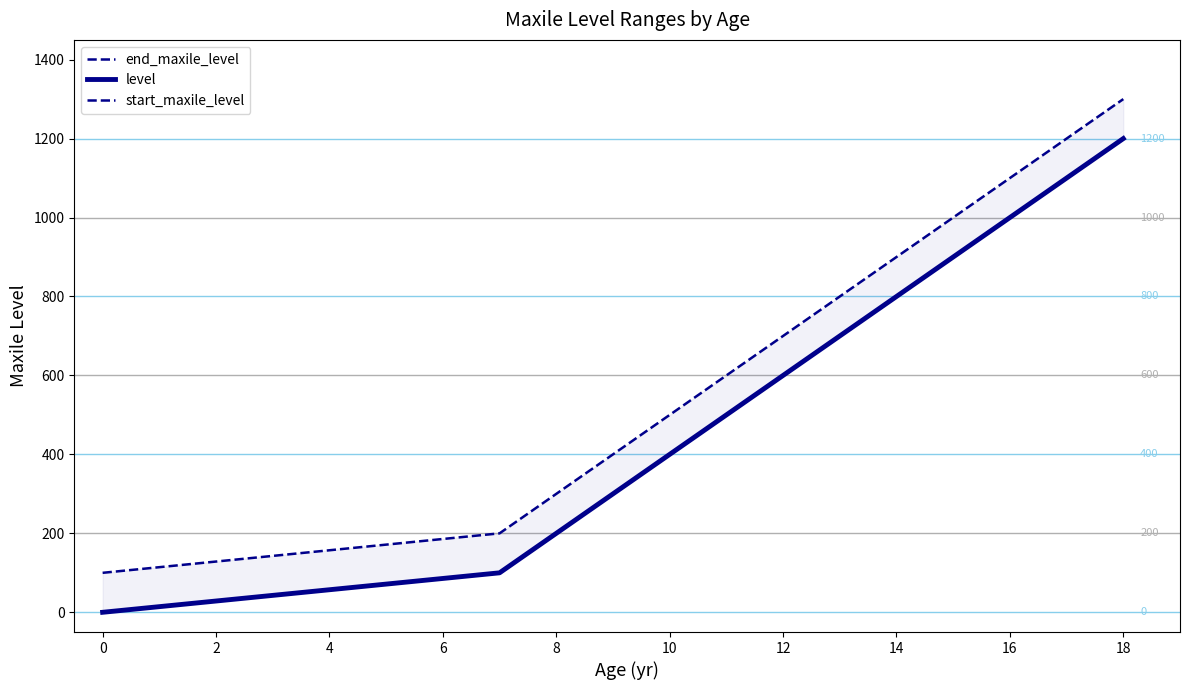

The value of end_maxile_level at 0 is 100. True or false?

True